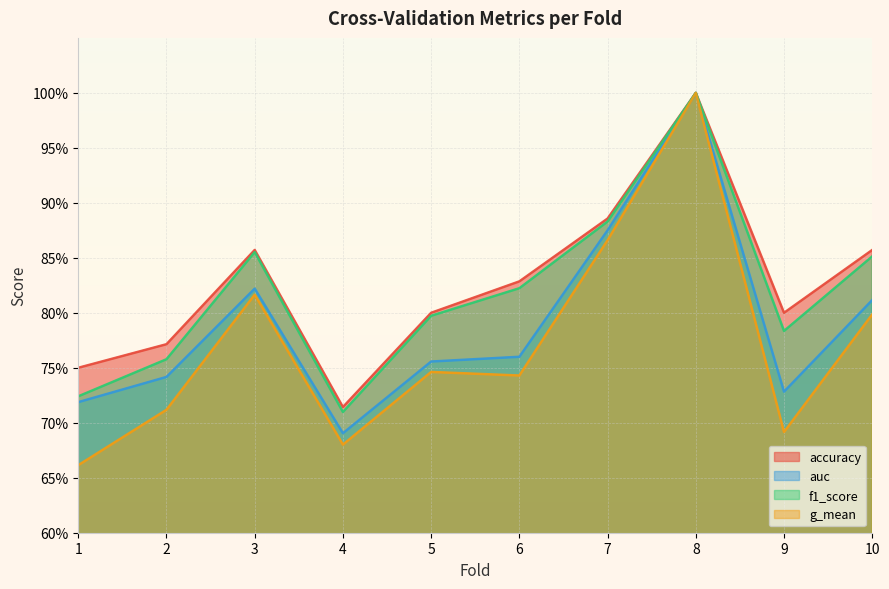

True or false: g_mean and f1_score intersect in this chart.

False